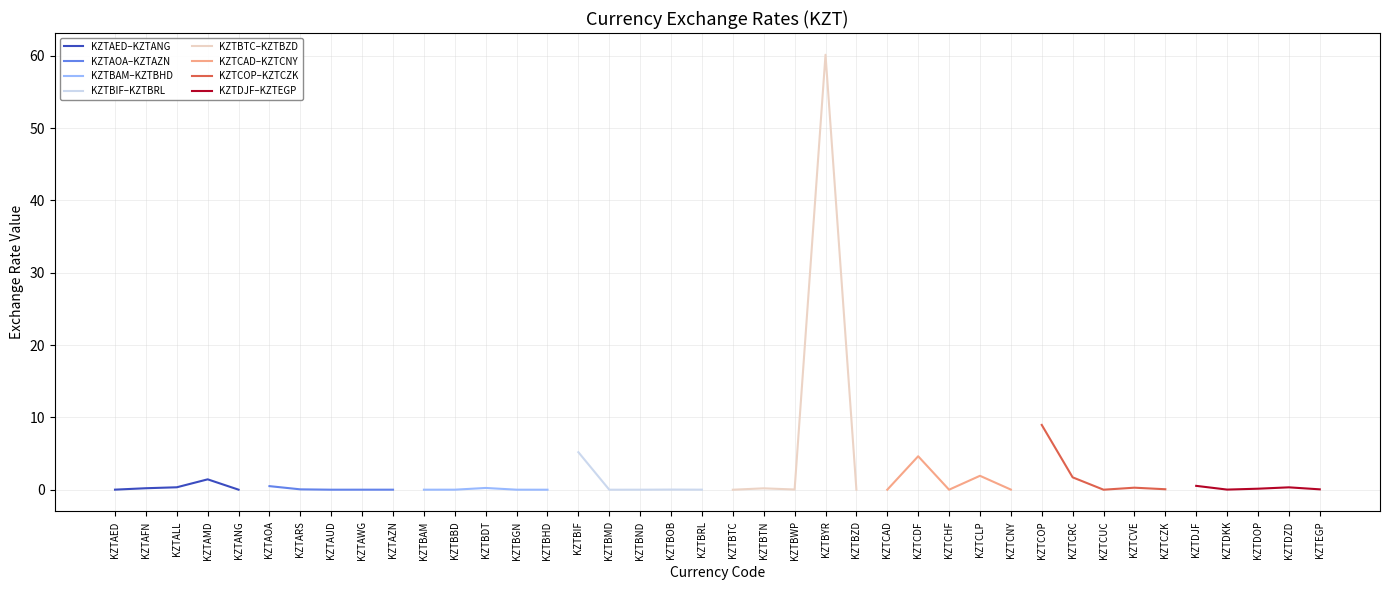

The value of KZTAED–KZTANG at KZTAED is 0.0. True or false?

True